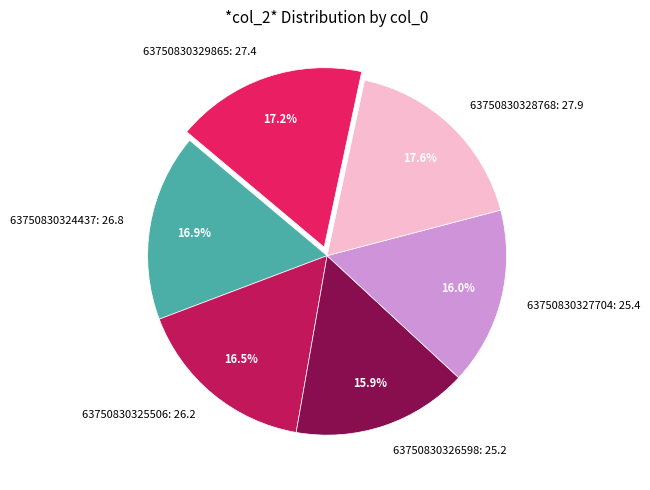

Do 63750830327704 and 63750830324437 together represent more than half of the pie?

No